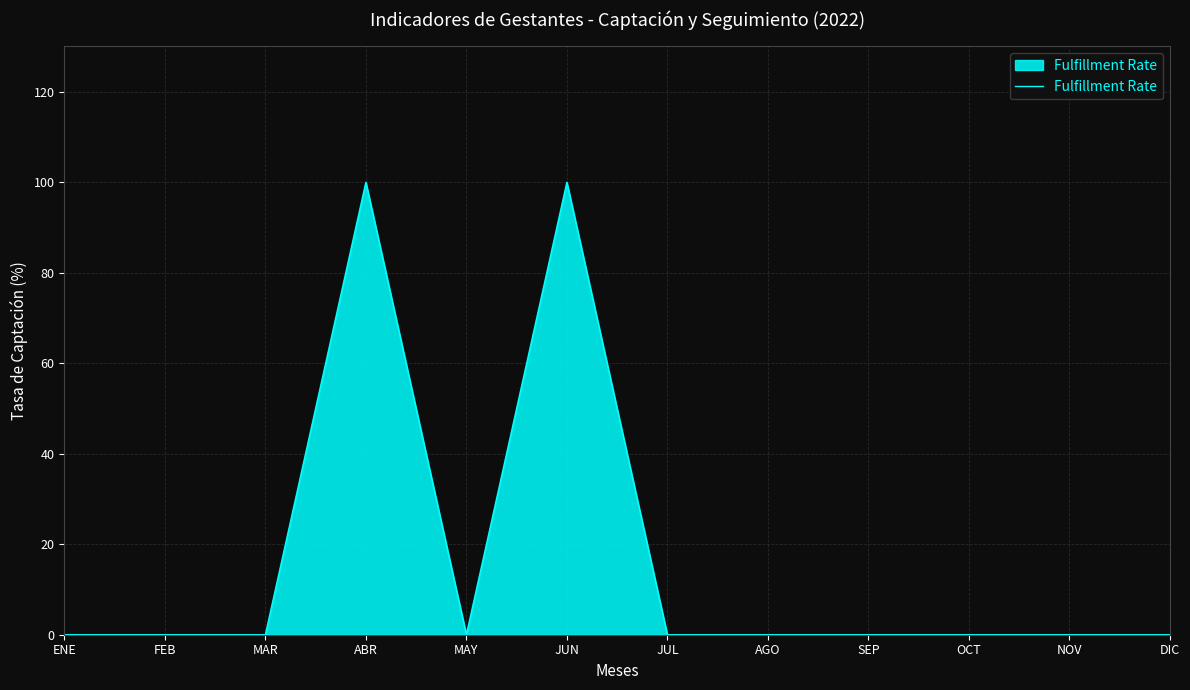

How many series are shown in this chart?

1